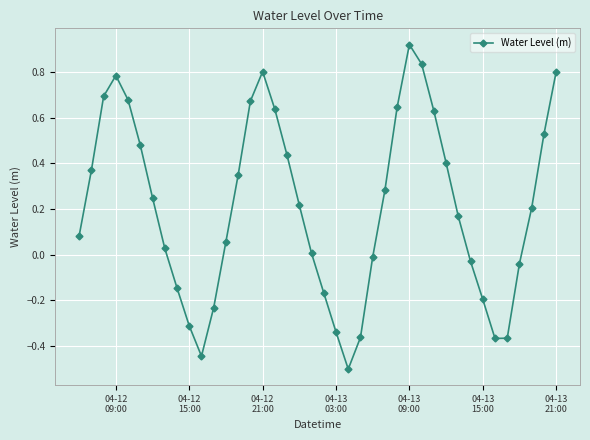

True or false: the data has more than 1 interior local peaks.

True